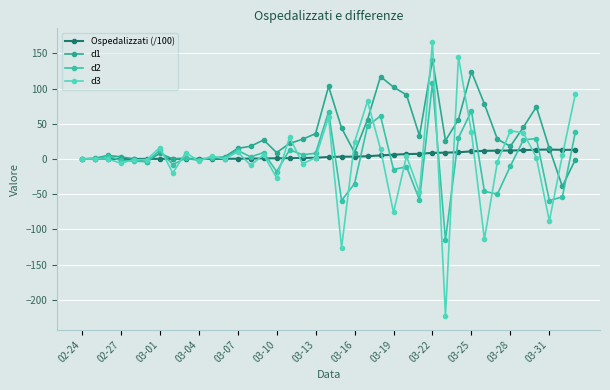

What is the sum of all Ospedalizzati (/100) values?

184.0